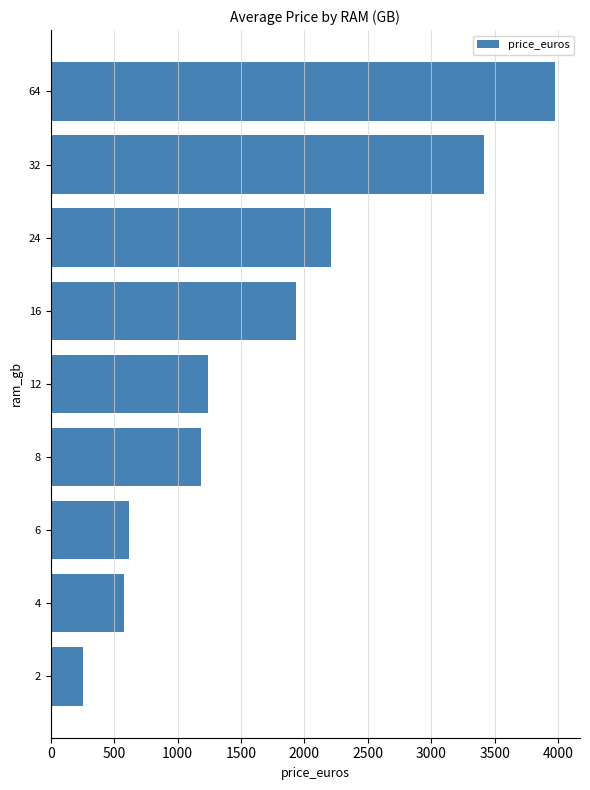

Approximately how many times larger is the value at 64 compared to 32?

1.2